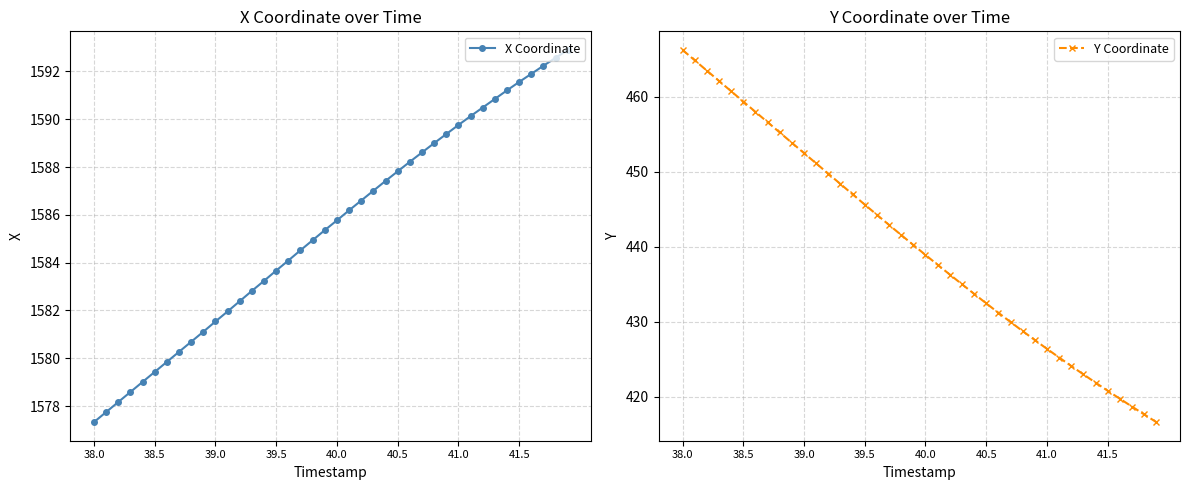

What is the value of the X Coordinate point at the 36th from the left?

1591.6